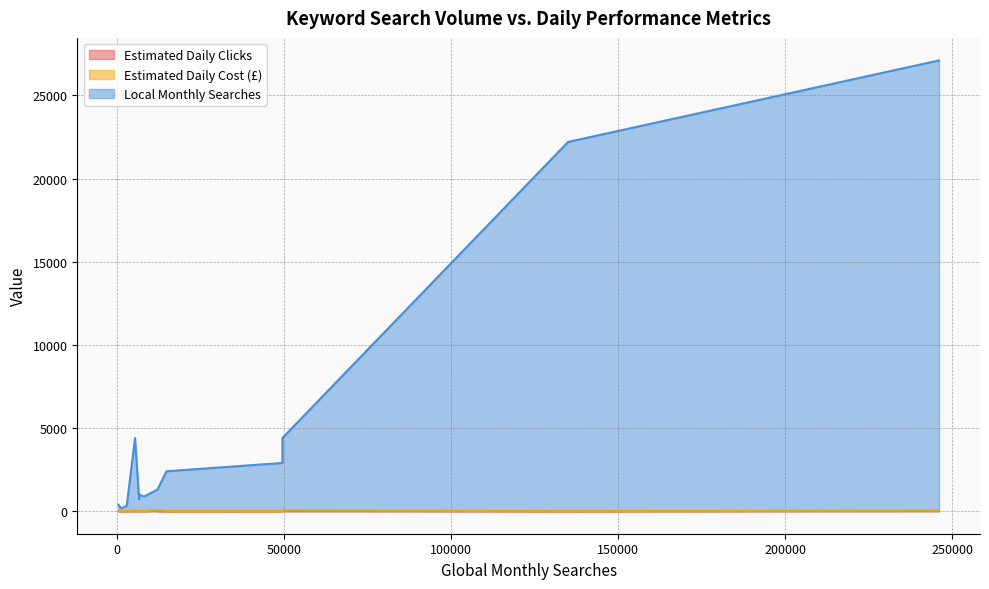

How many data points in Local Monthly Searches are above 1300?

6